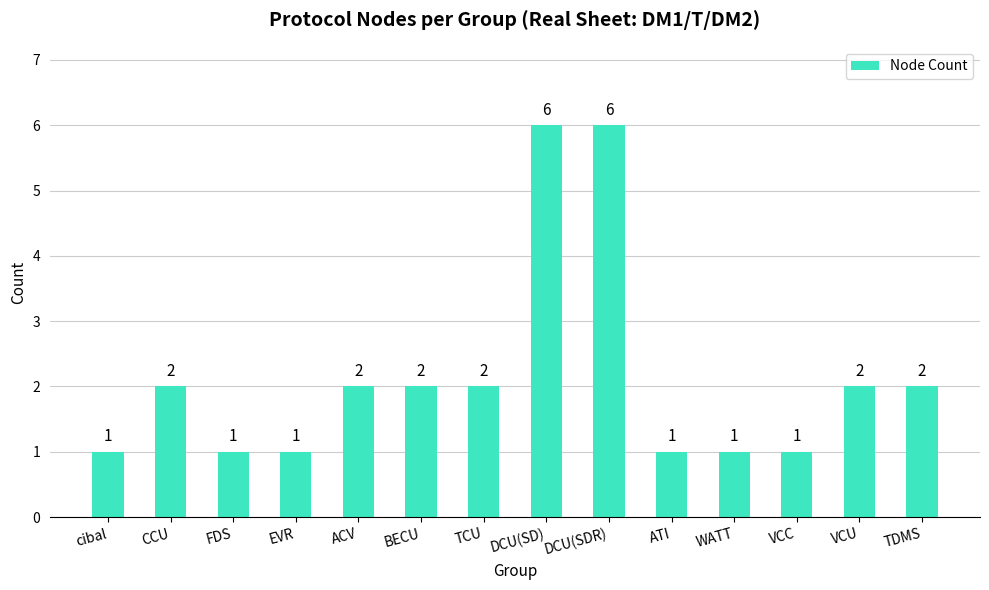

What is the value of the 11th bar from the left?

1